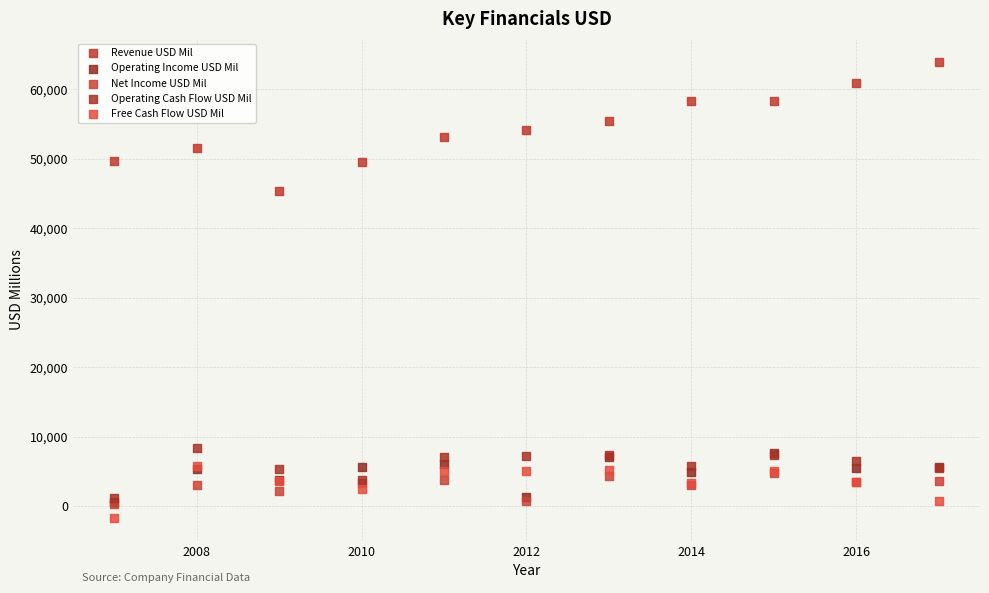

Across all series, what Y value is closest to 31138?

45297